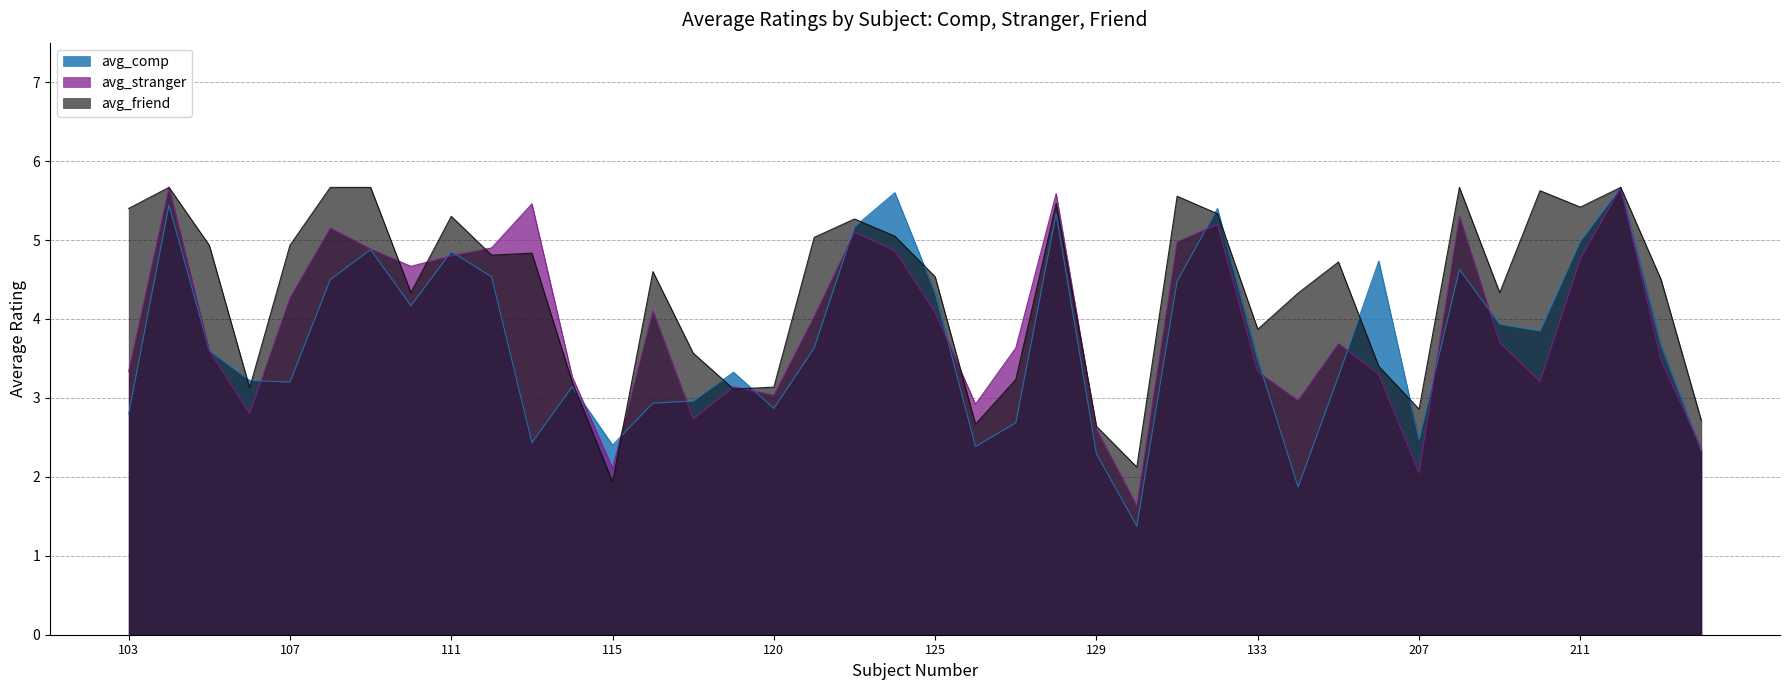

What are all the series names shown in the legend?

avg_comp, avg_stranger, avg_friend